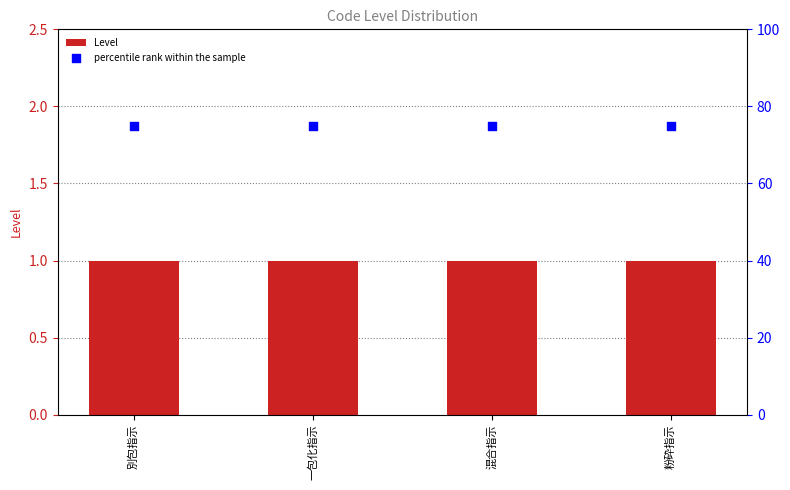

Which series has the widest spread of Y values?

Level